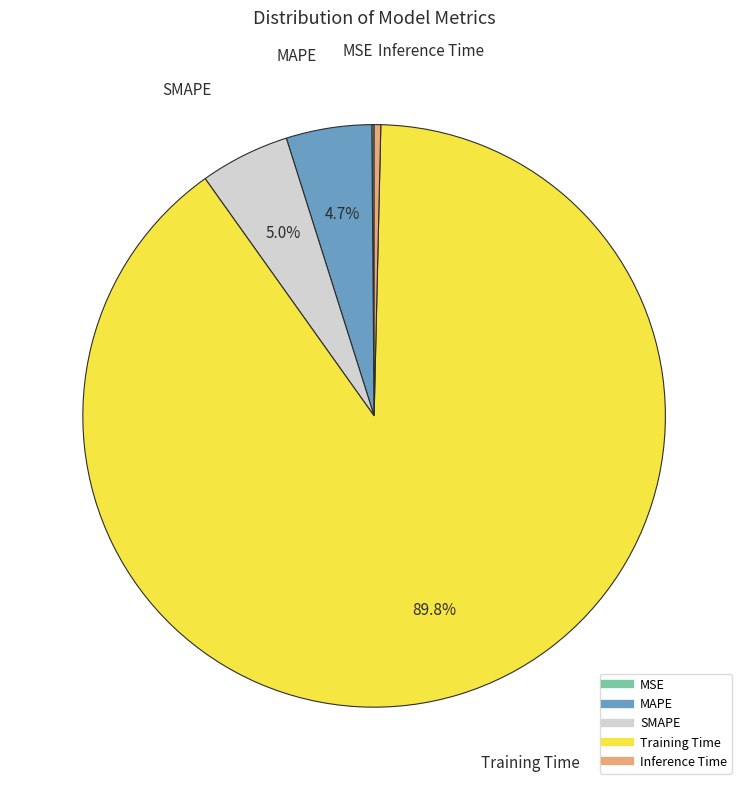

Combined, do MAPE and SMAPE account for over 50%?

No